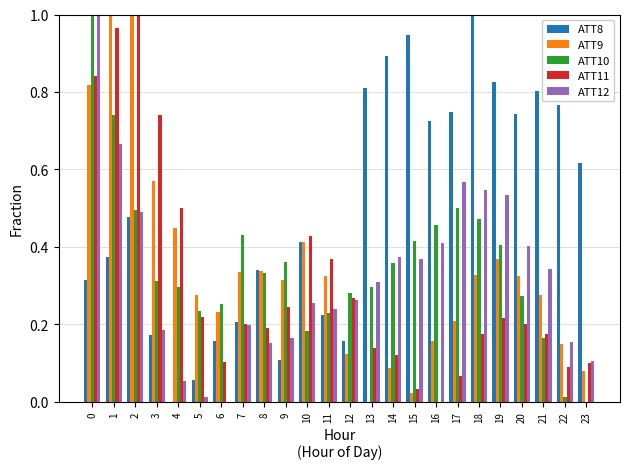

Count the number of categories in the chart.

24